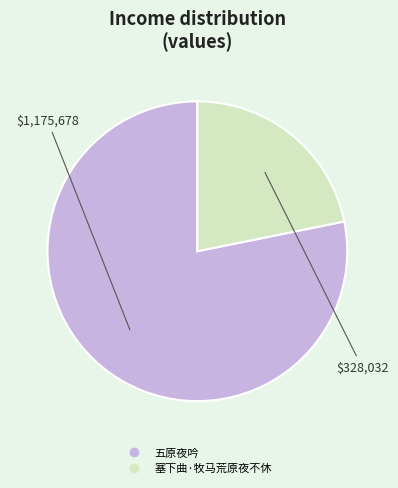

Combined, do 塞下曲·牧马荒原夜不休 and 五原夜吟 account for over 50%?

Yes